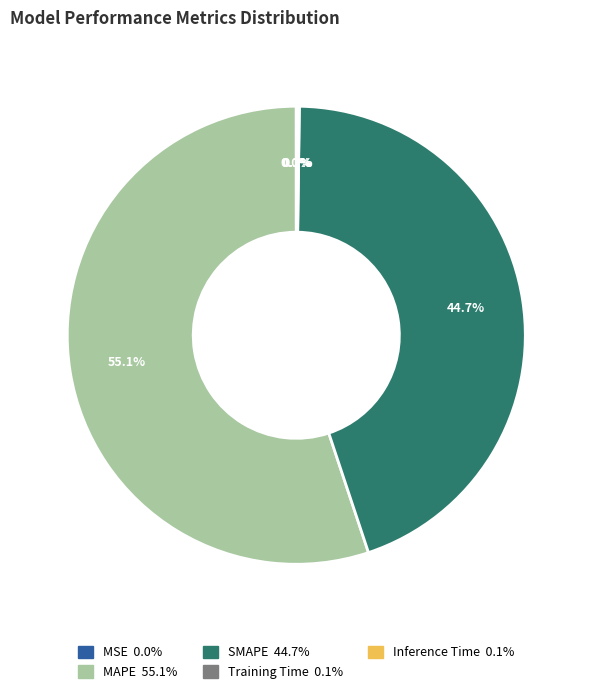

Which slice is the largest?

MAPE